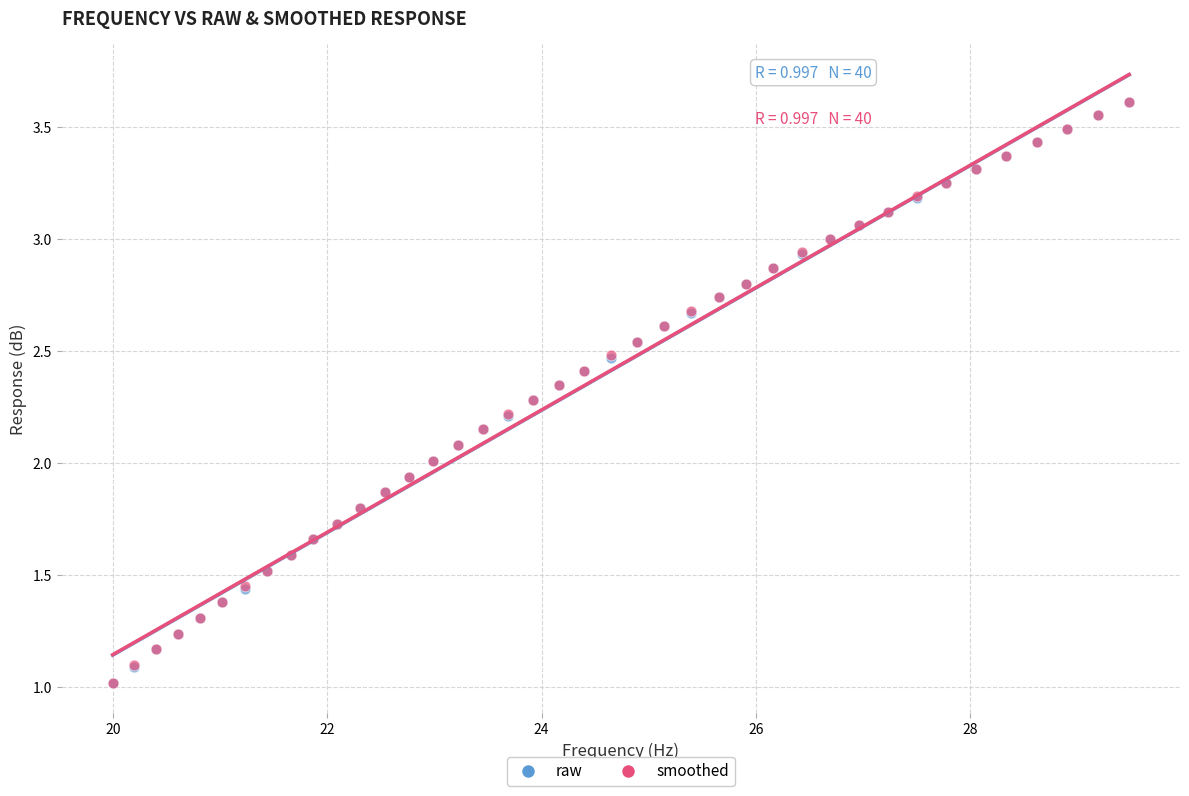

What are all the series names shown in the legend?

raw, smoothed